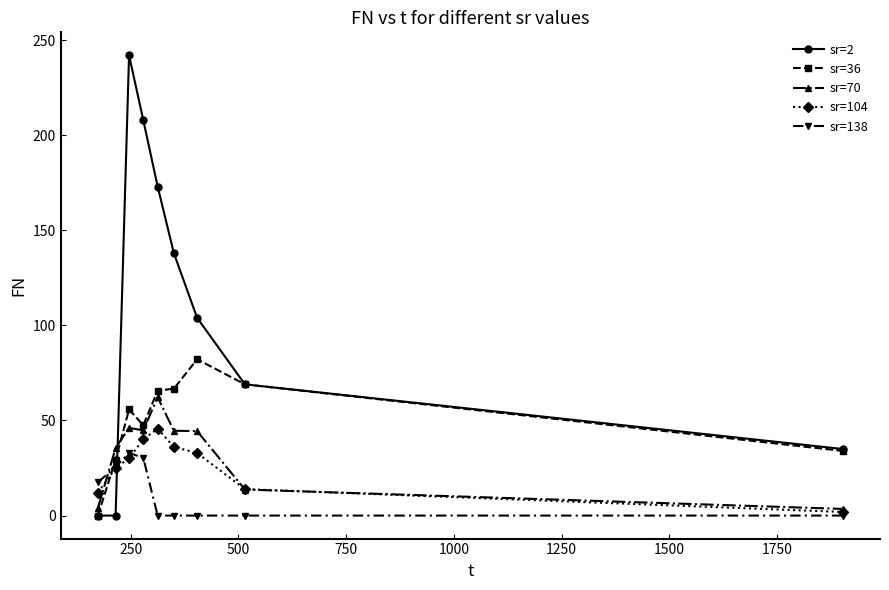

Which series has the largest total across all categories?

sr=2